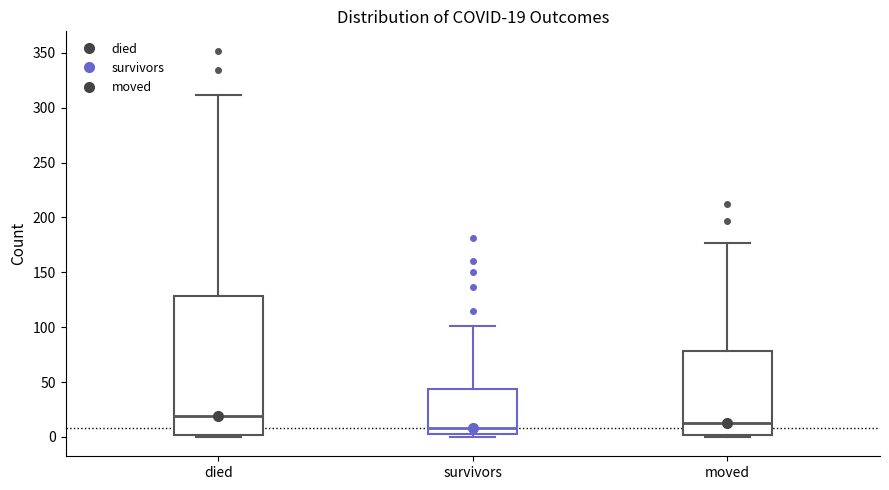

Which box is the tallest, from its lower edge to its upper edge?

died